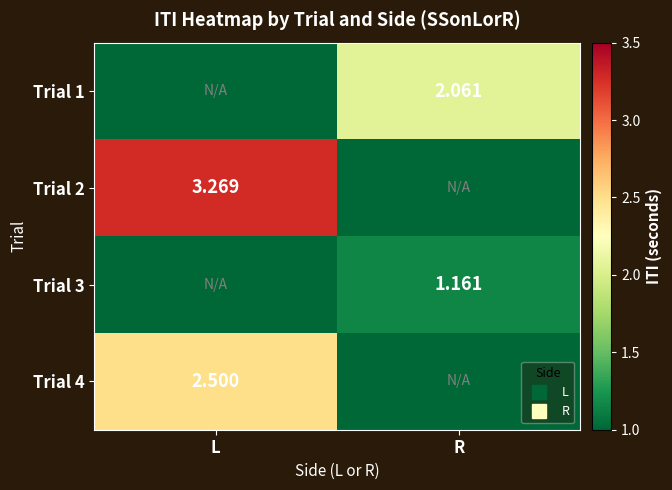

At which label is Trial 3 closest to 0?

L